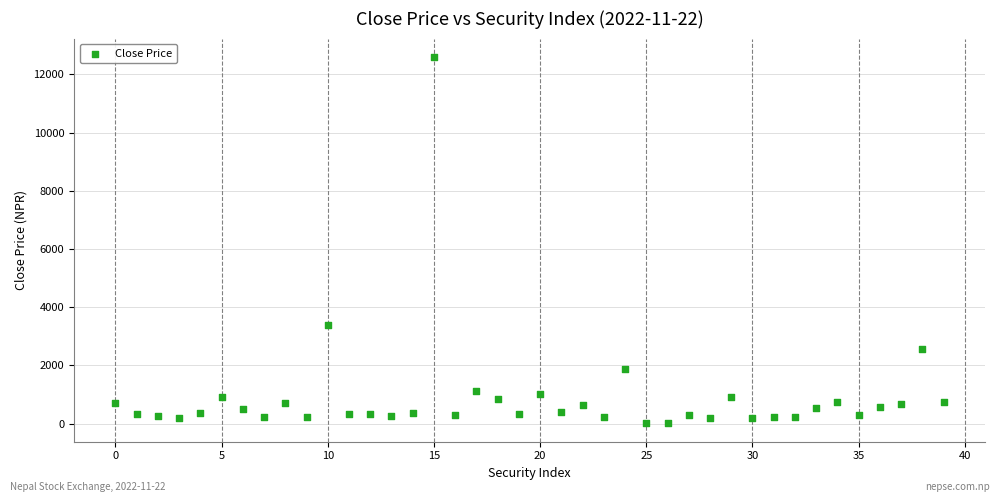

What is the range of Y values (max minus min)?

12592.2